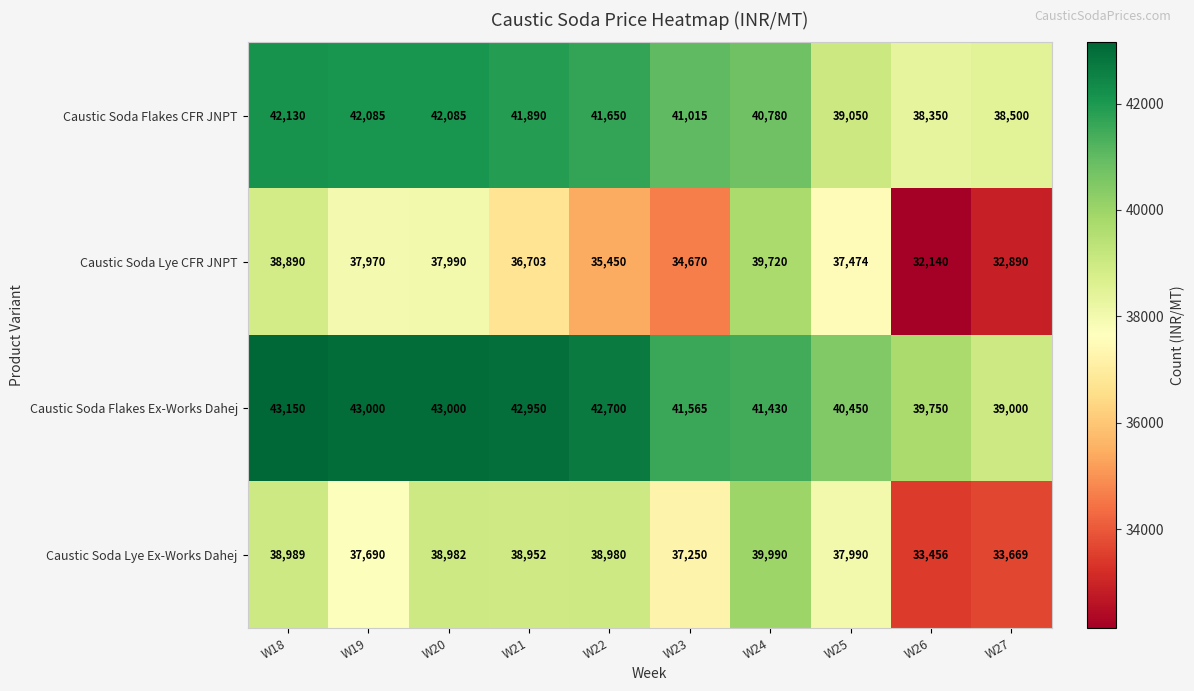

What is the spread (max minus min) of values at W25?

2976